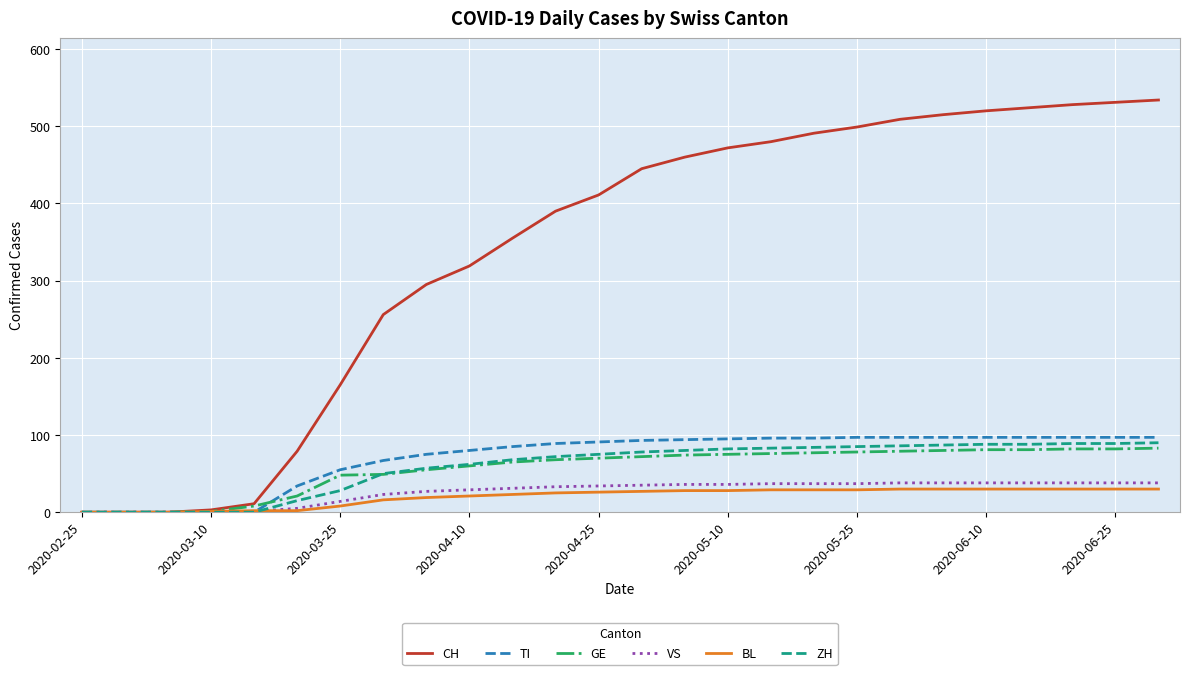

What is the highest value of the GE series?

83